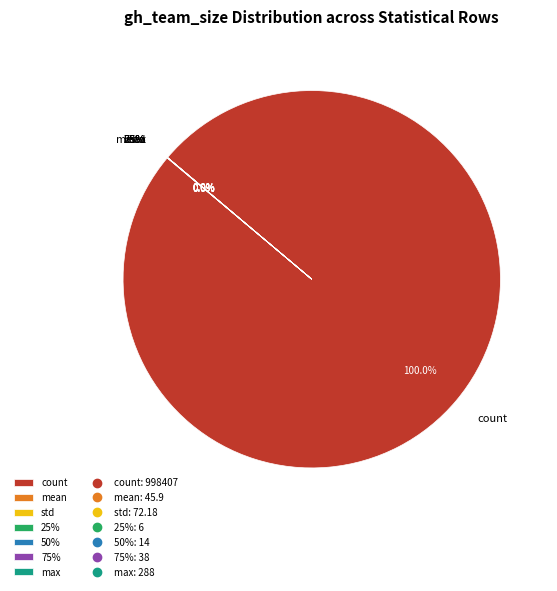

What is the change in value from 75% to max?

+250.0